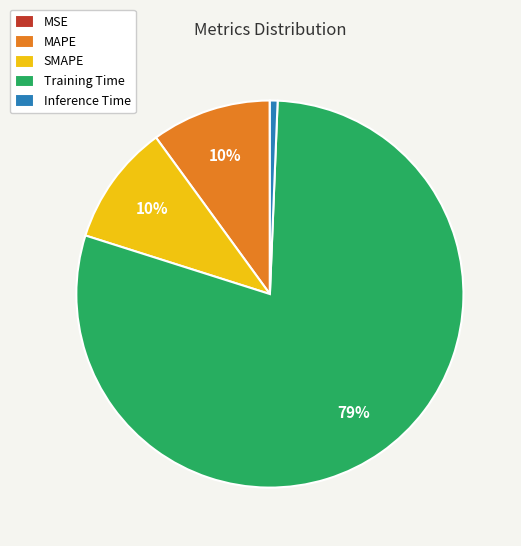

The Training Time slice represents 79% of the pie. True or false?

True